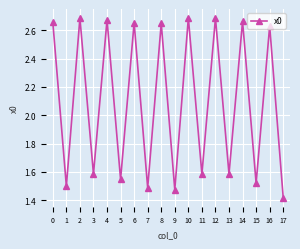

At which category does the data reach its first local peak?

2